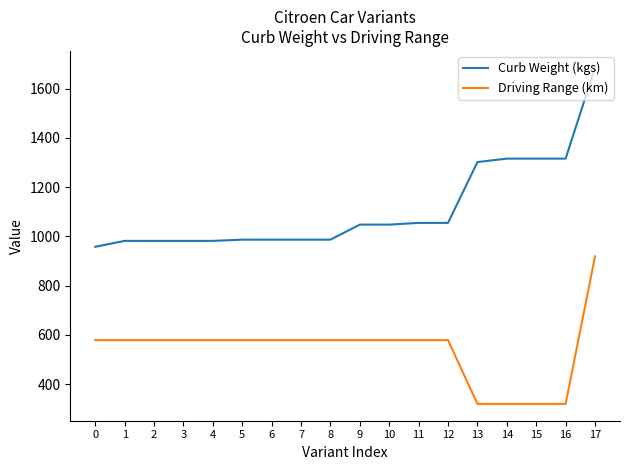

List the series in order of their overall mean, lowest first.

Driving Range (km), Curb Weight (kgs)